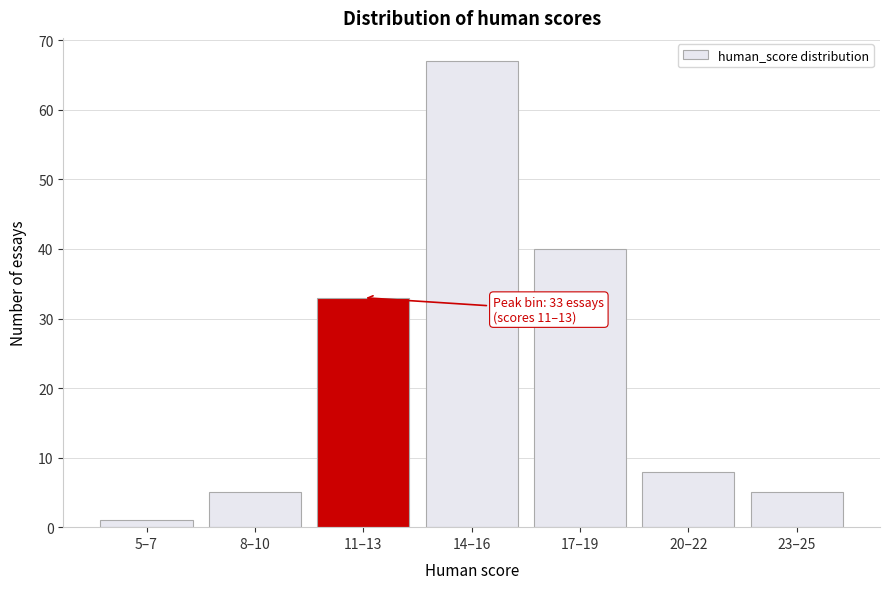

Reading left to right, transcribe all the data shown in this chart.

5–7=1	8–10=5	11–13=33	14–16=67	17–19=40	20–22=8	23–25=5